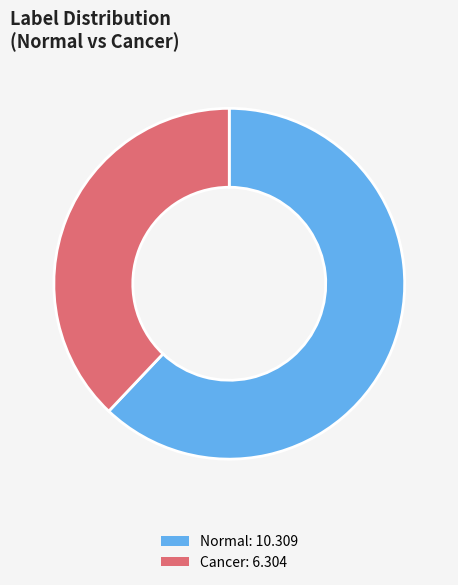

Does any single category account for the majority?

Yes